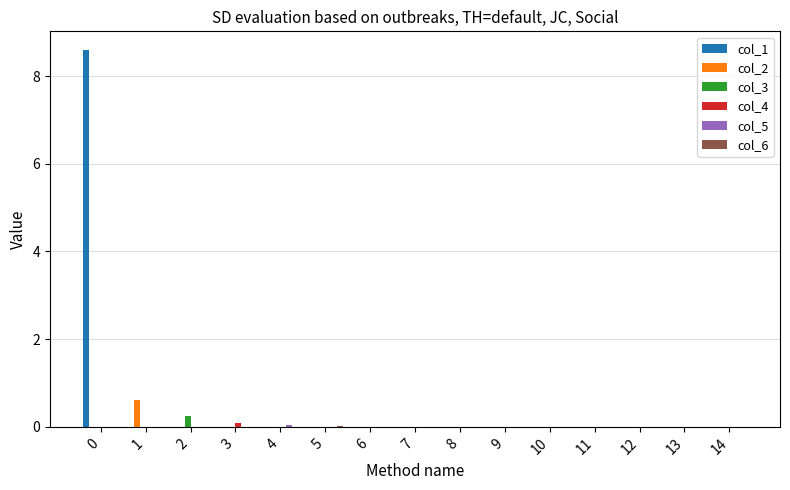

What is the greatest value displayed?

8.6